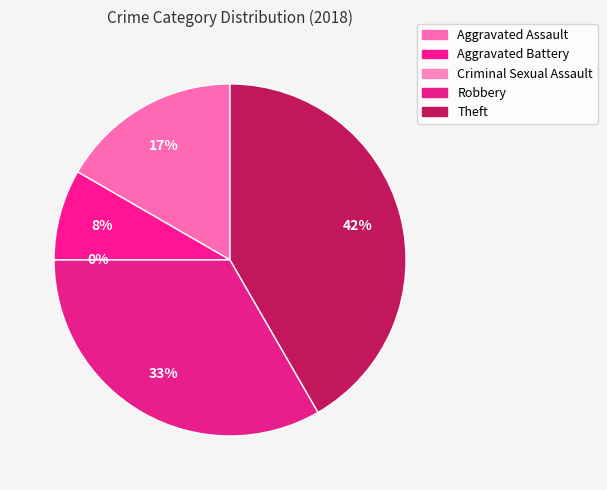

How much of the chart is everything except Criminal Sexual Assault?

100.0%